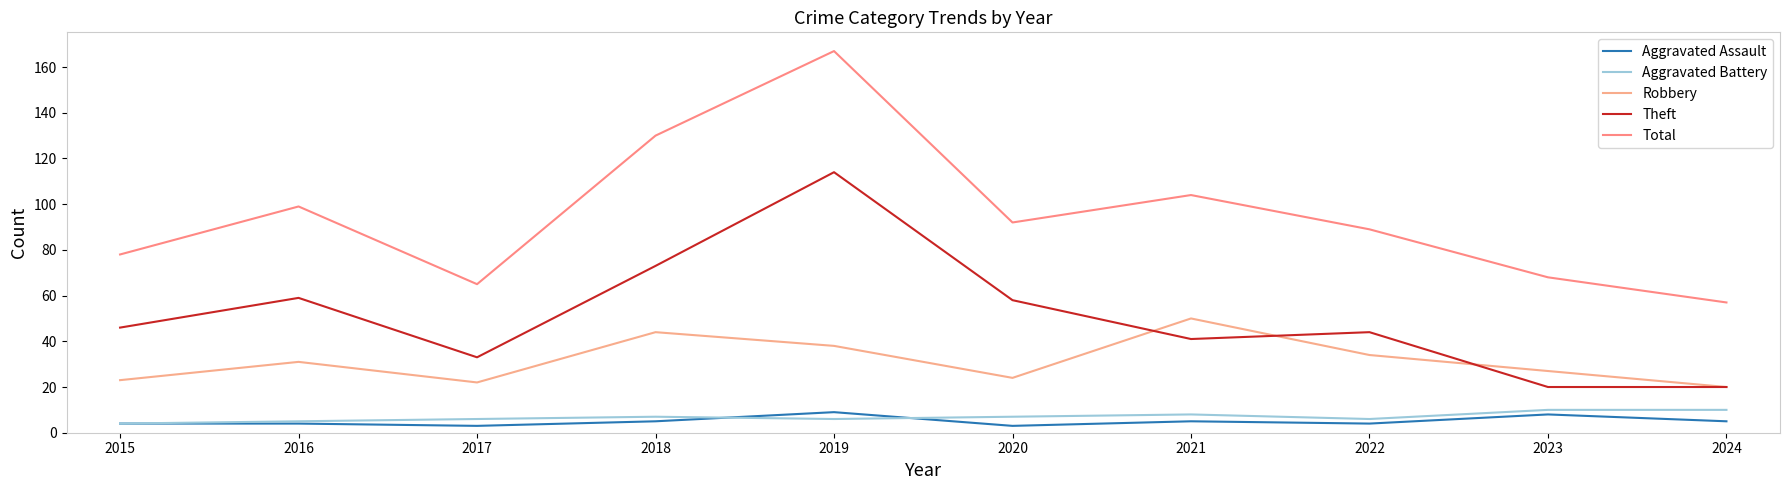

Reading right to left, list all the values displayed in this chart.

Aggravated Assault: 5	8	4	5	3	9	5	3	4	4
Aggravated Battery: 10	10	6	8	7	6	7	6	5	4
Robbery: 20	27	34	50	24	38	44	22	31	23
Theft: 20	20	44	41	58	114	73	33	59	46
Total: 57	68	89	104	92	167	130	65	99	78